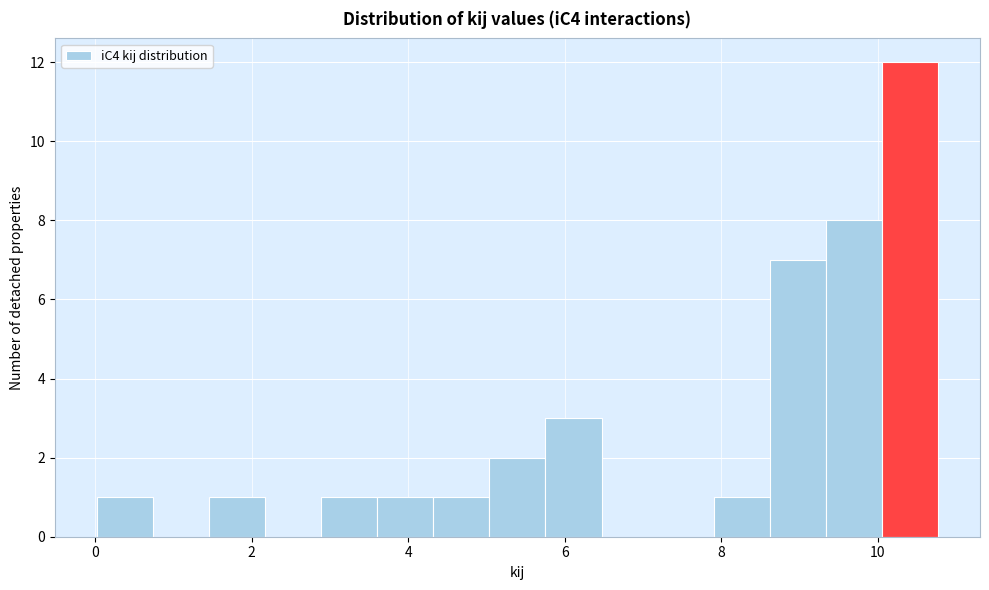

Read against the x-axis, roughly where is the centre of the tallest bar?

10.4